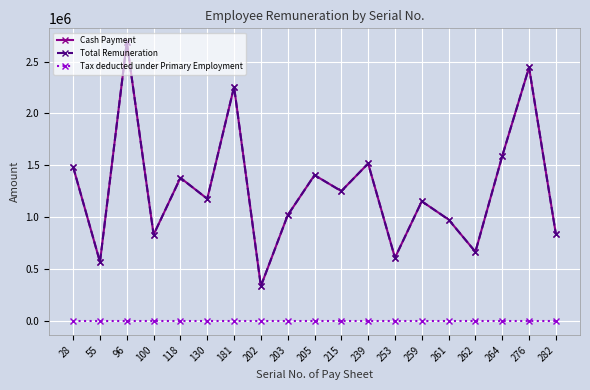

Does the chart have visible grid lines?

Yes